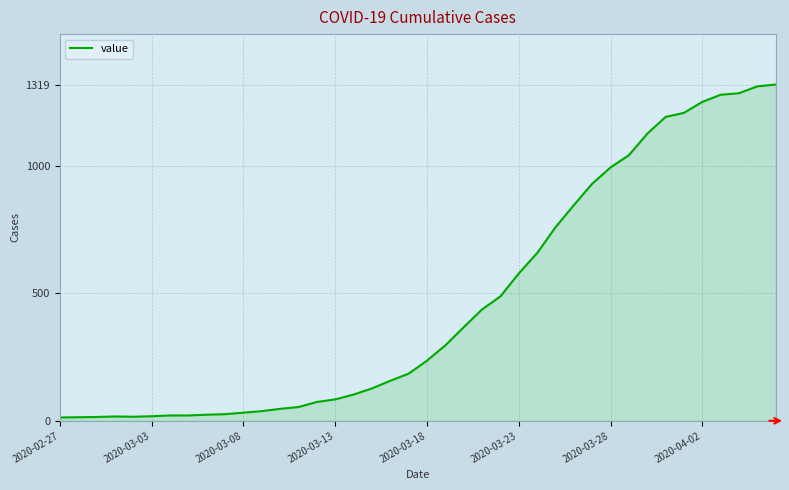

What is the difference between the maximum and minimum values?

1306